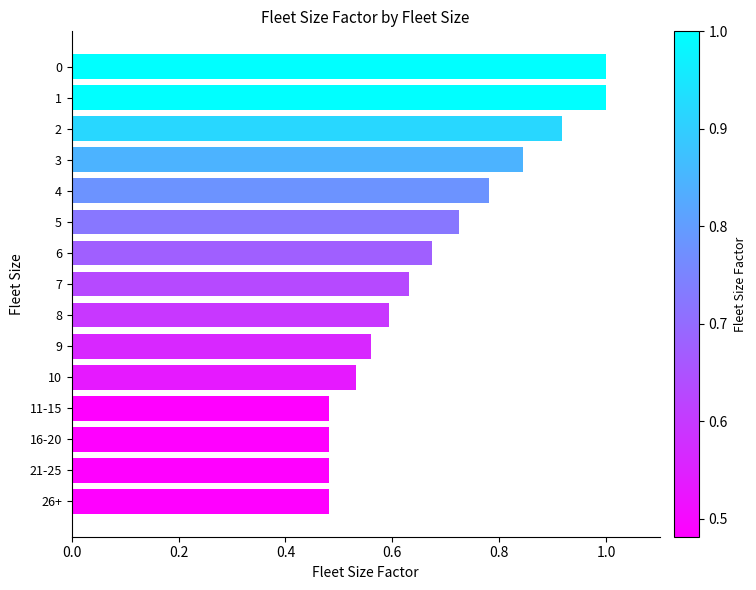

Does the chart contain stacked bars?

No